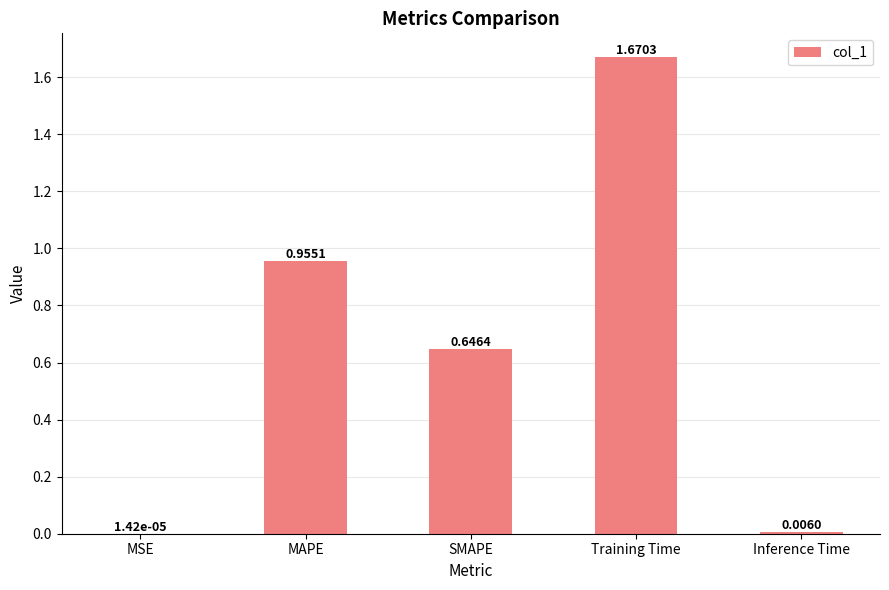

What is the average value?

0.7